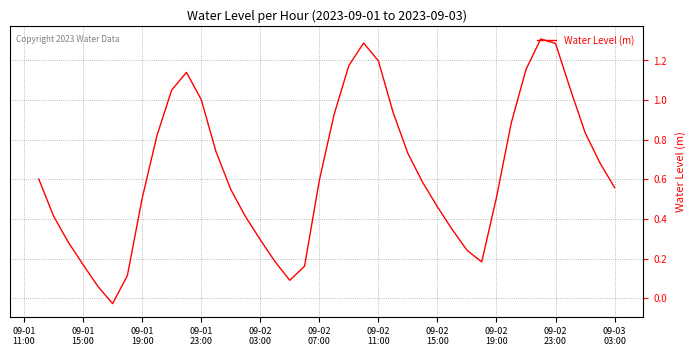

What is the maximum value shown in the chart?

1.3